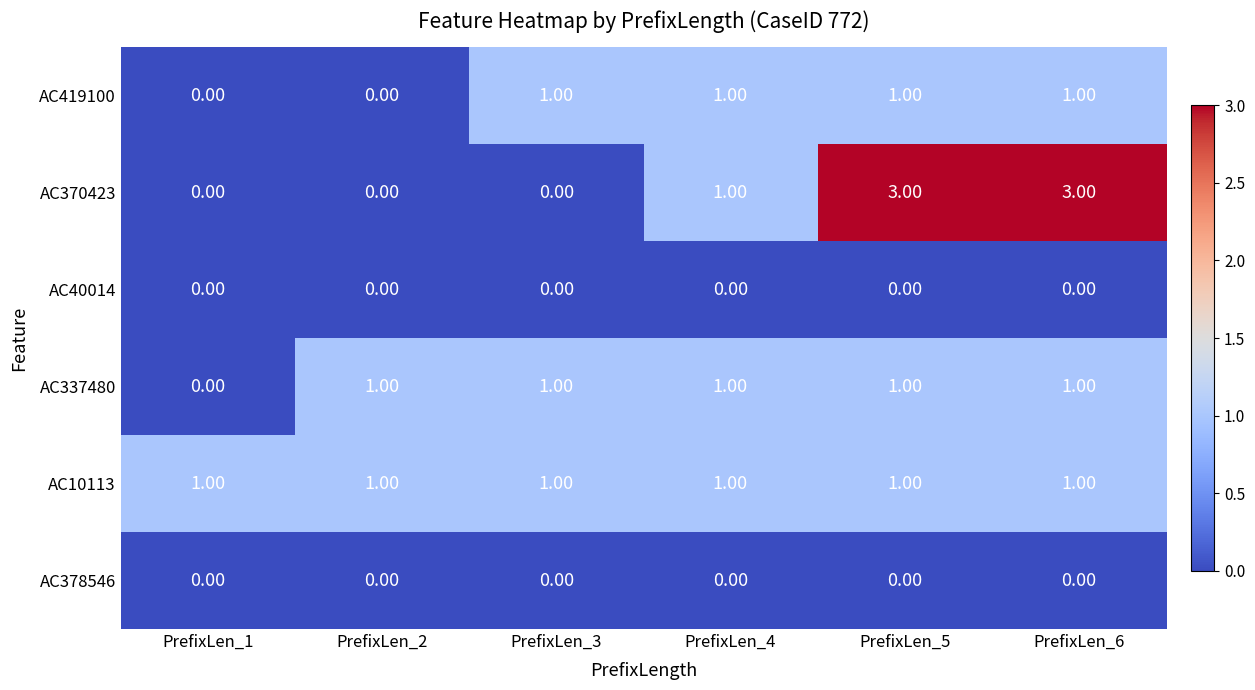

Which series has the largest range (max minus min)?

AC370423